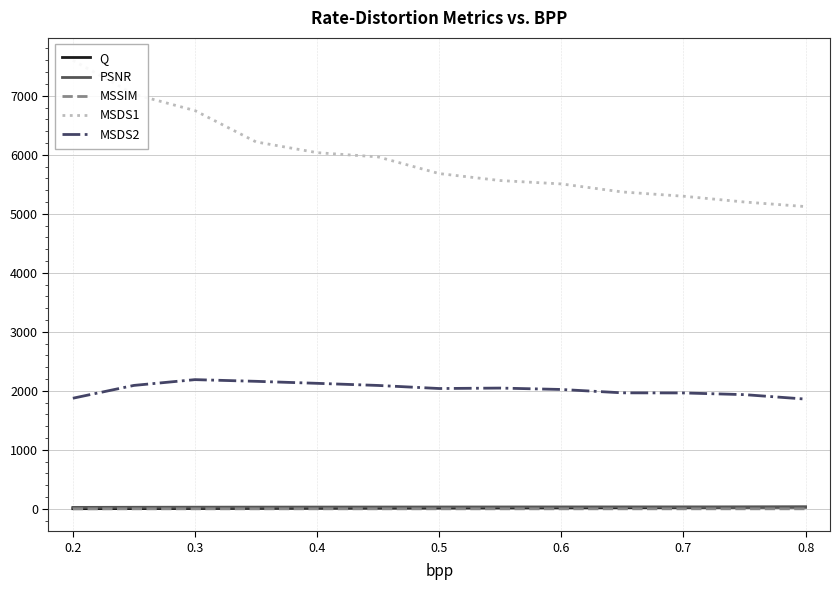

What is the maximum value for MSDS2?

2189.5